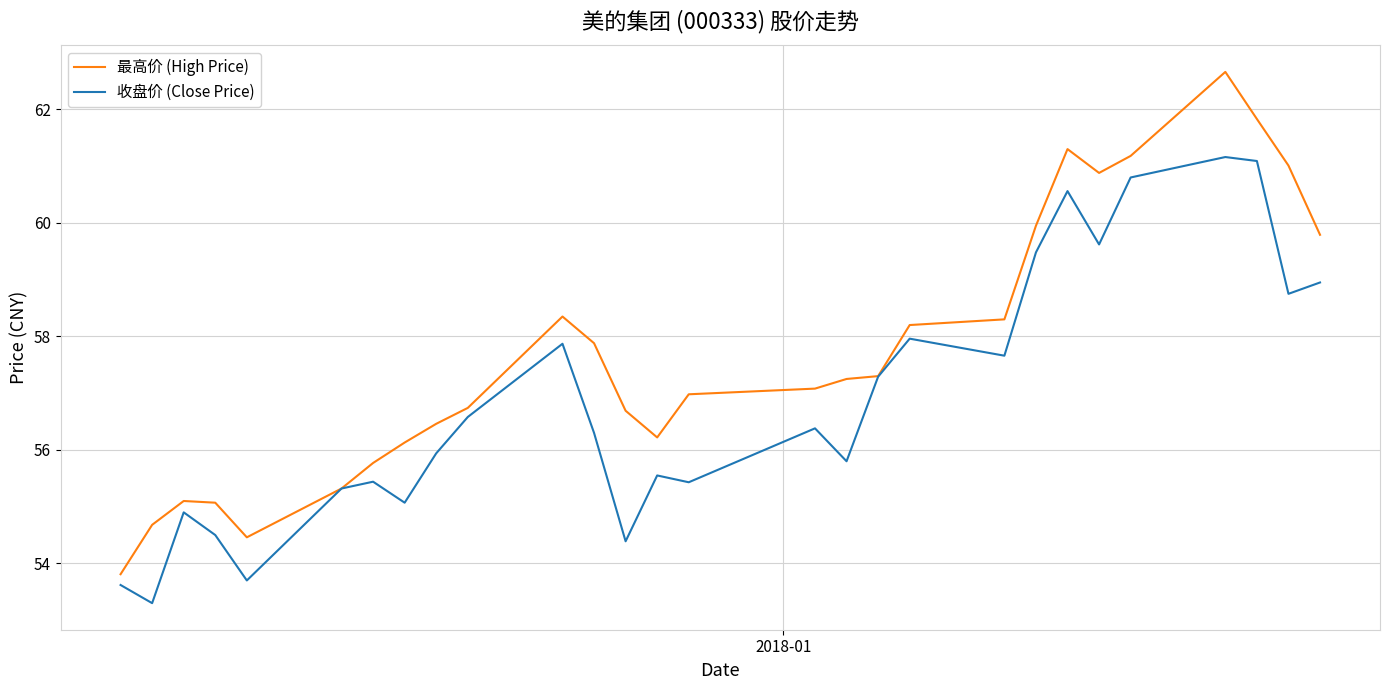

Which series has the largest total across all categories?

最高价 (High Price)